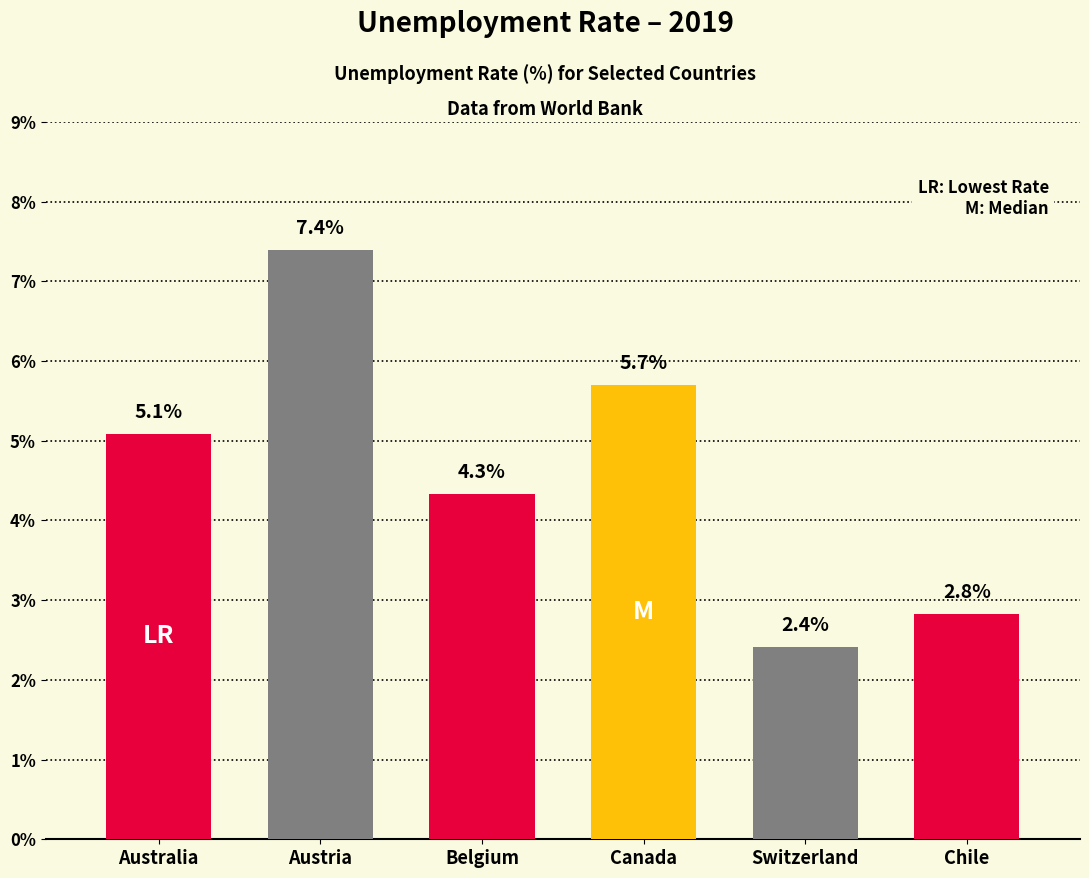

Reading left to right, transcribe all the data shown in this chart.

5.1	7.4	4.3	5.7	2.4	2.8